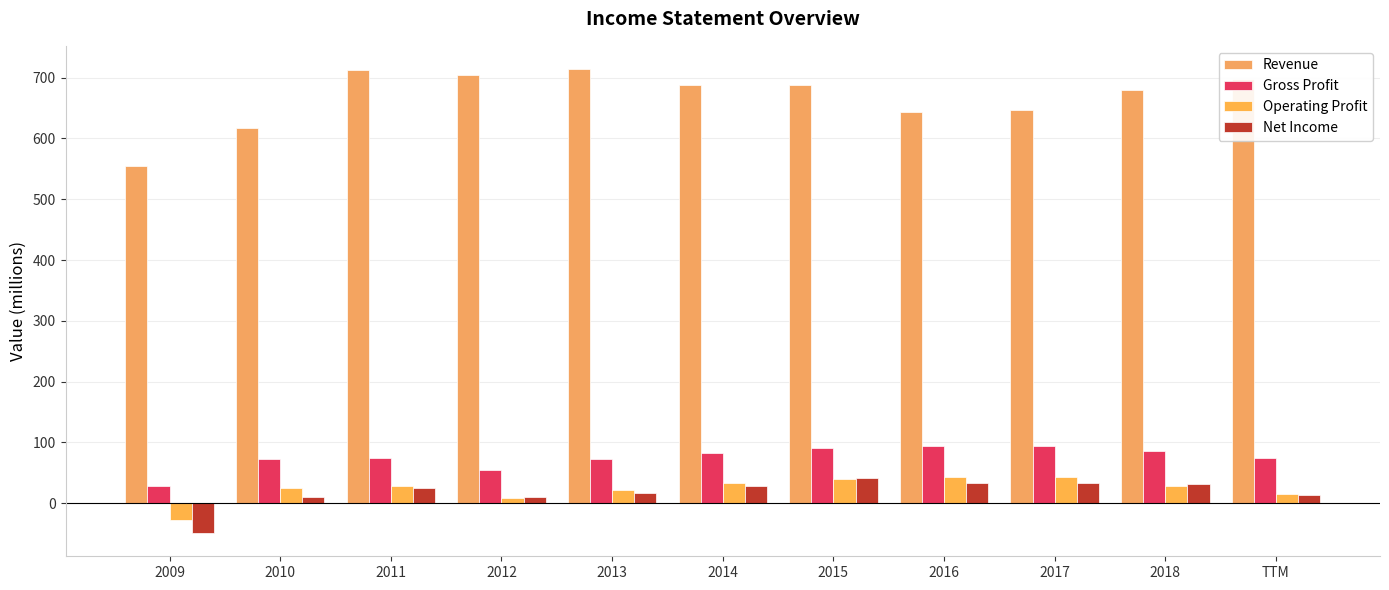

Does the chart contain stacked bars?

No